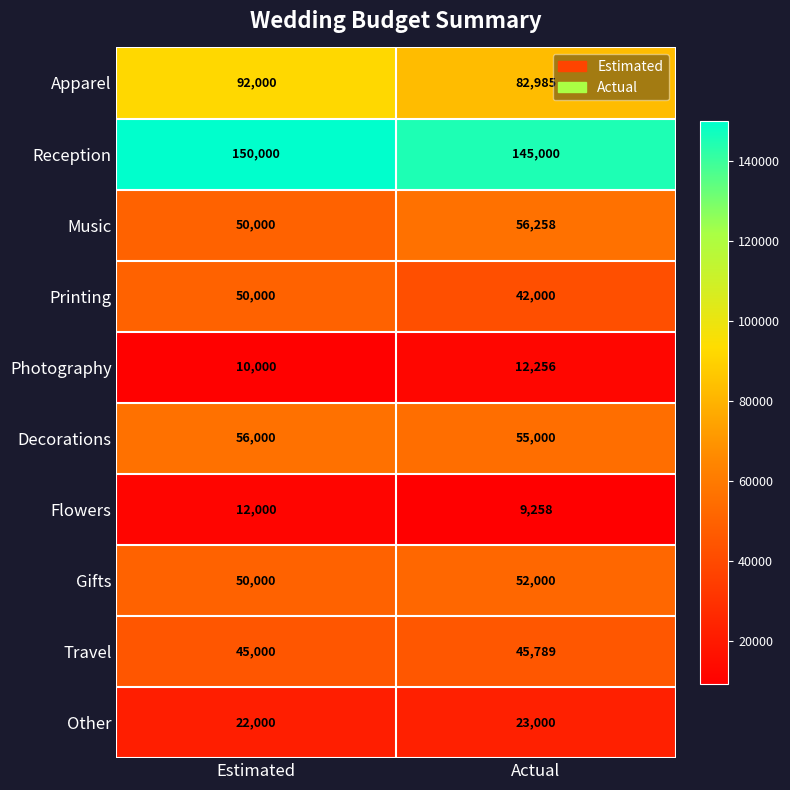

What is the sum of all Travel values?

90789